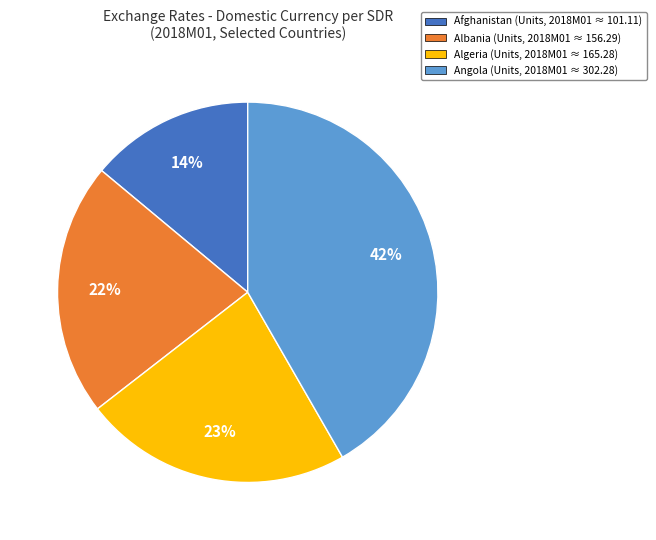

Approximately how many times larger is the value at Albania (Units, 2018M01 ≈ 156.29) compared to Angola (Units, 2018M01 ≈ 302.28)?

0.5